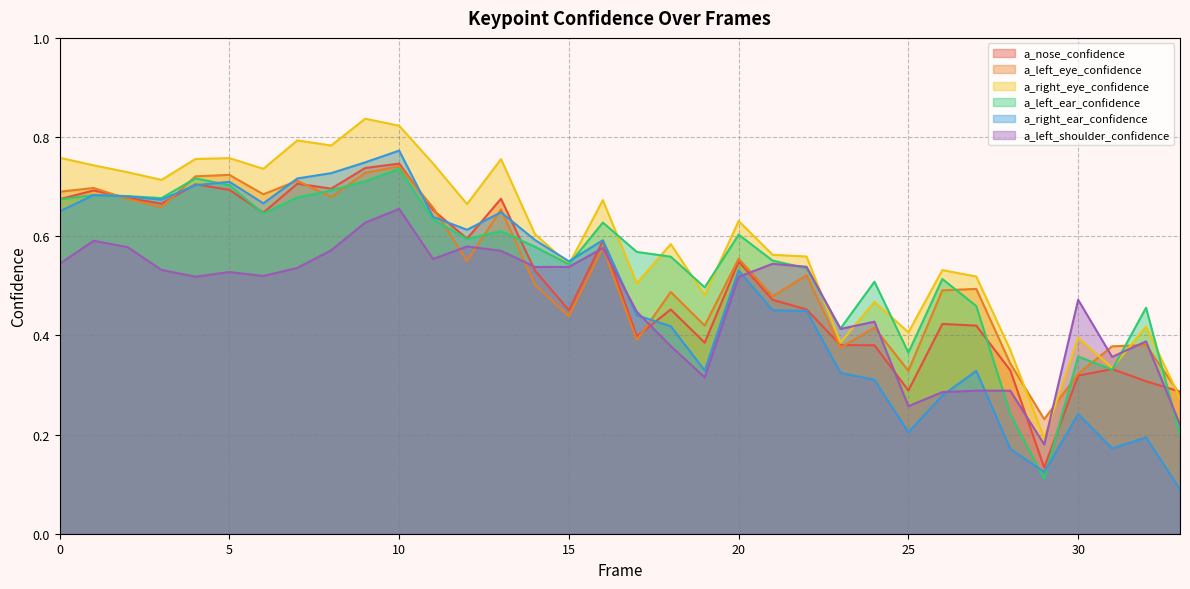

What is the sum of the a_right_eye_confidence values at 2 and 28?

1.1